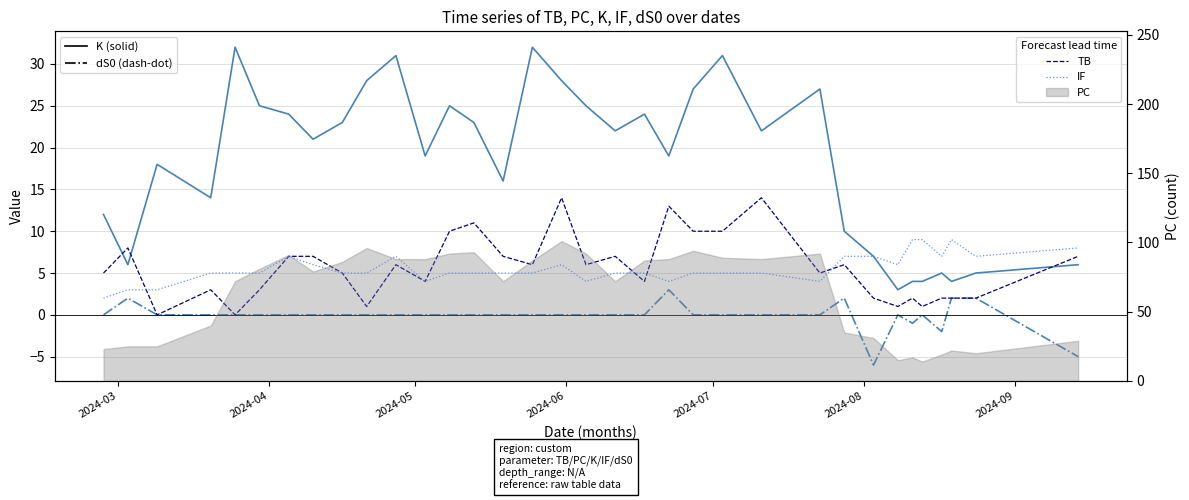

In IF, how many points are higher than both neighbors (excluding endpoints)?

4